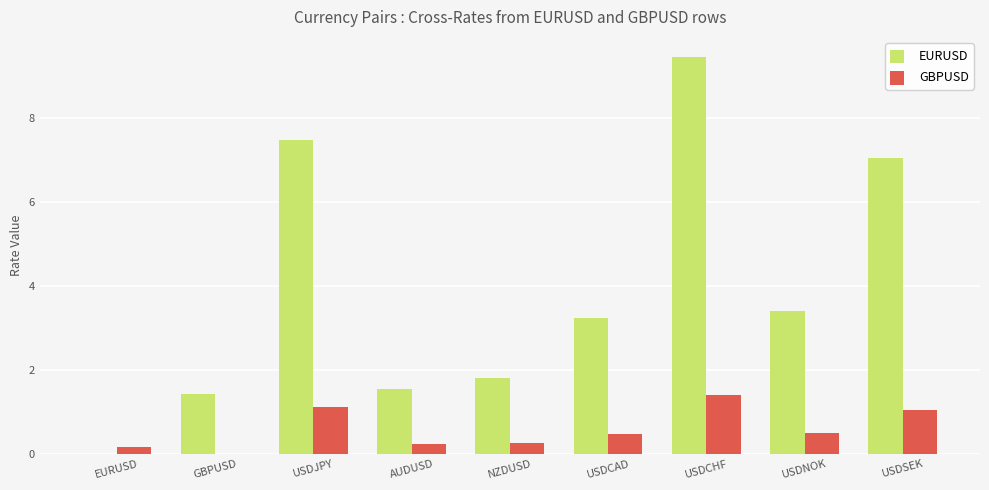

How many groups of bars are there?

9